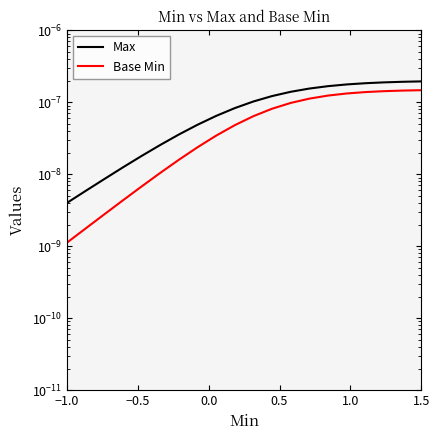

Does the chart have visible grid lines?

No